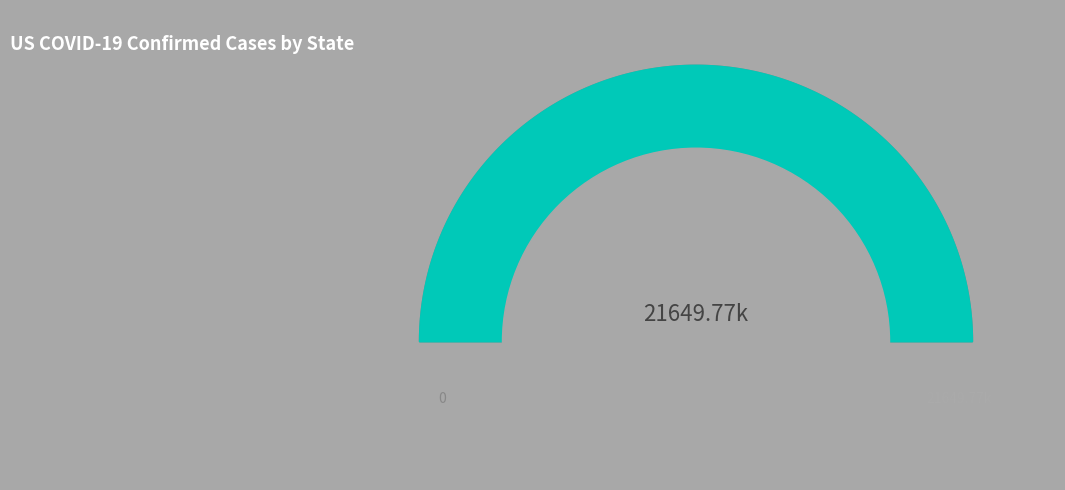

True or false: Maryland accounts for 1% of the total.

False